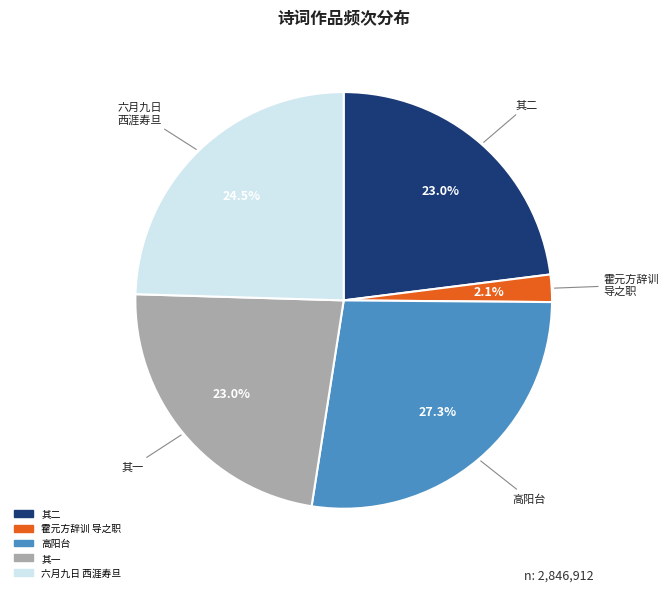

Count the number of slices in the pie.

5